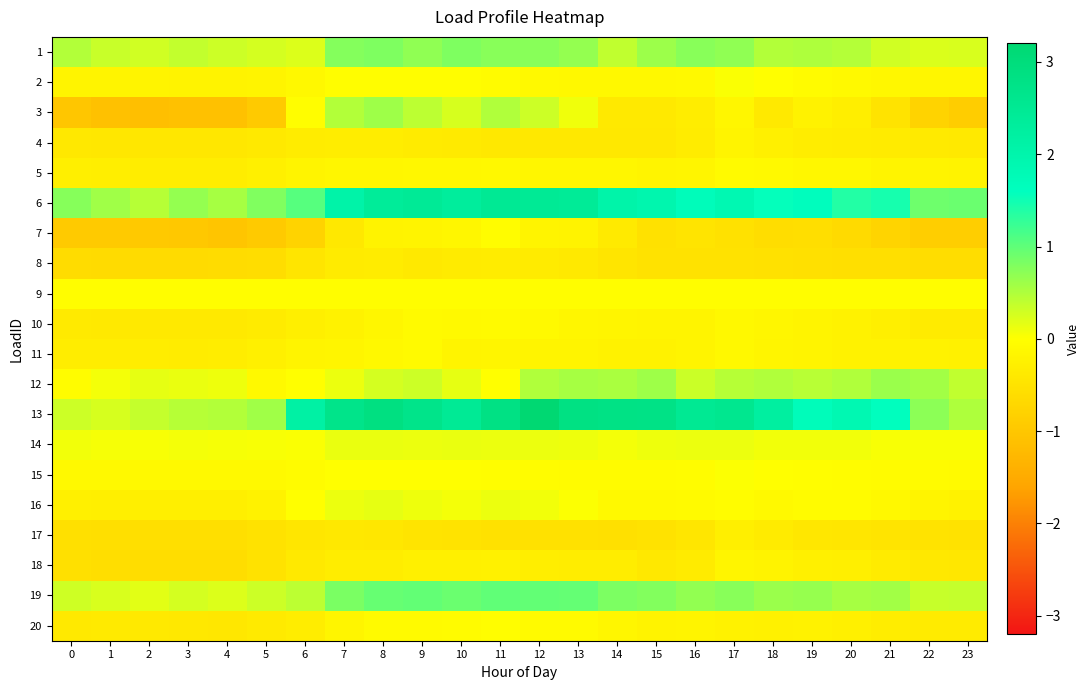

Which series has the largest range (max minus min)?

13